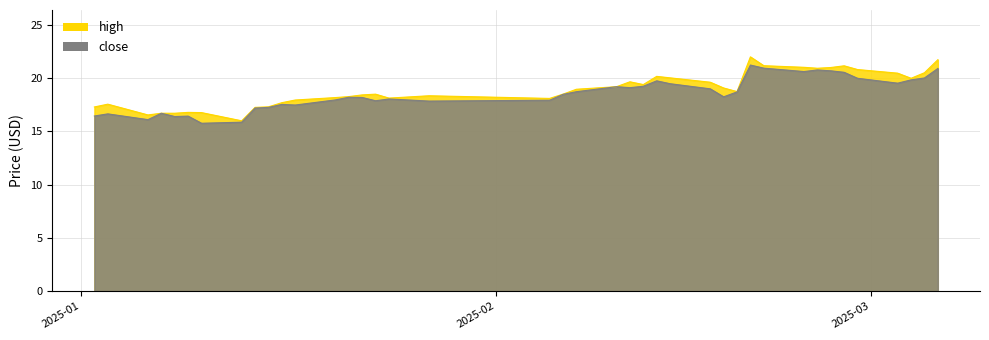

What is the lowest value of the close series?

15.8